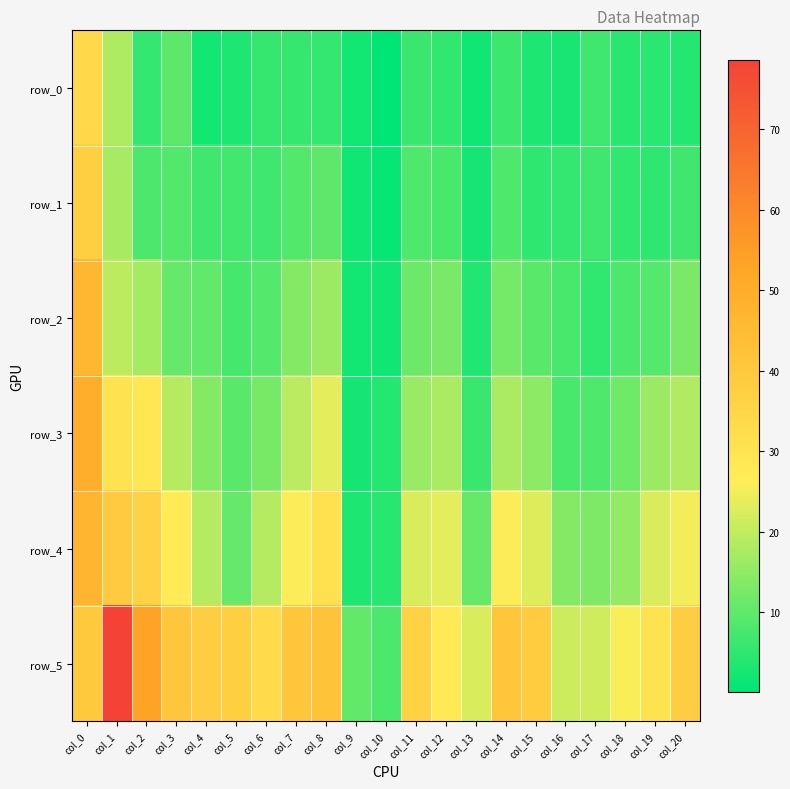

Rank the series at col_16 from lowest to highest value.

row_0, row_1, row_2, row_3, row_4, row_5